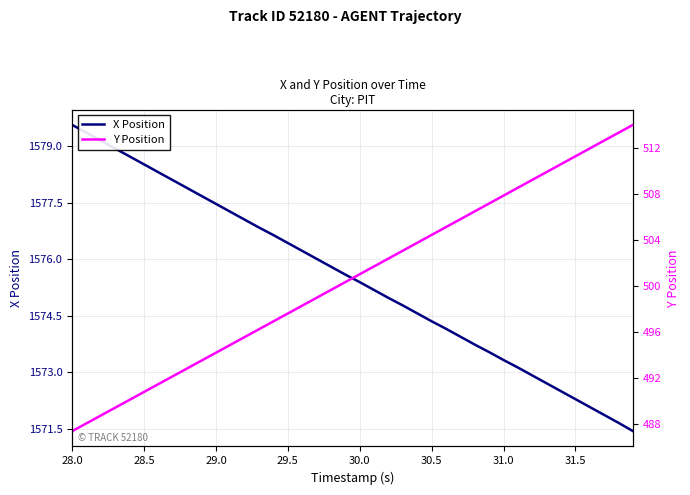

True or false: X Position and Y Position intersect in this chart.

False